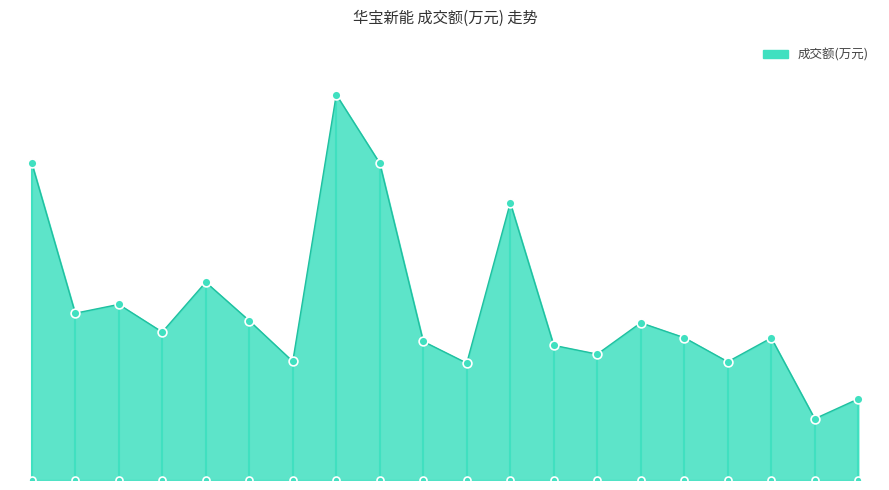

What is the change in value from 2022-11-18 to 2022-11-23?

+25648